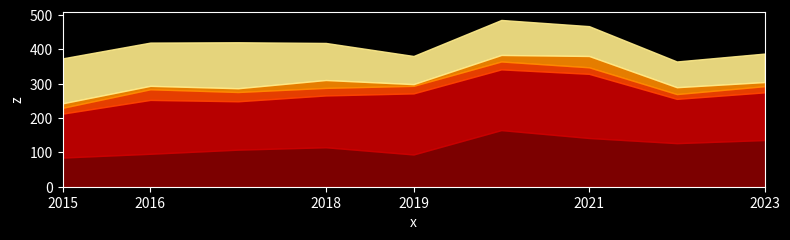

At which category does Robbery reach its first local valley?

2016